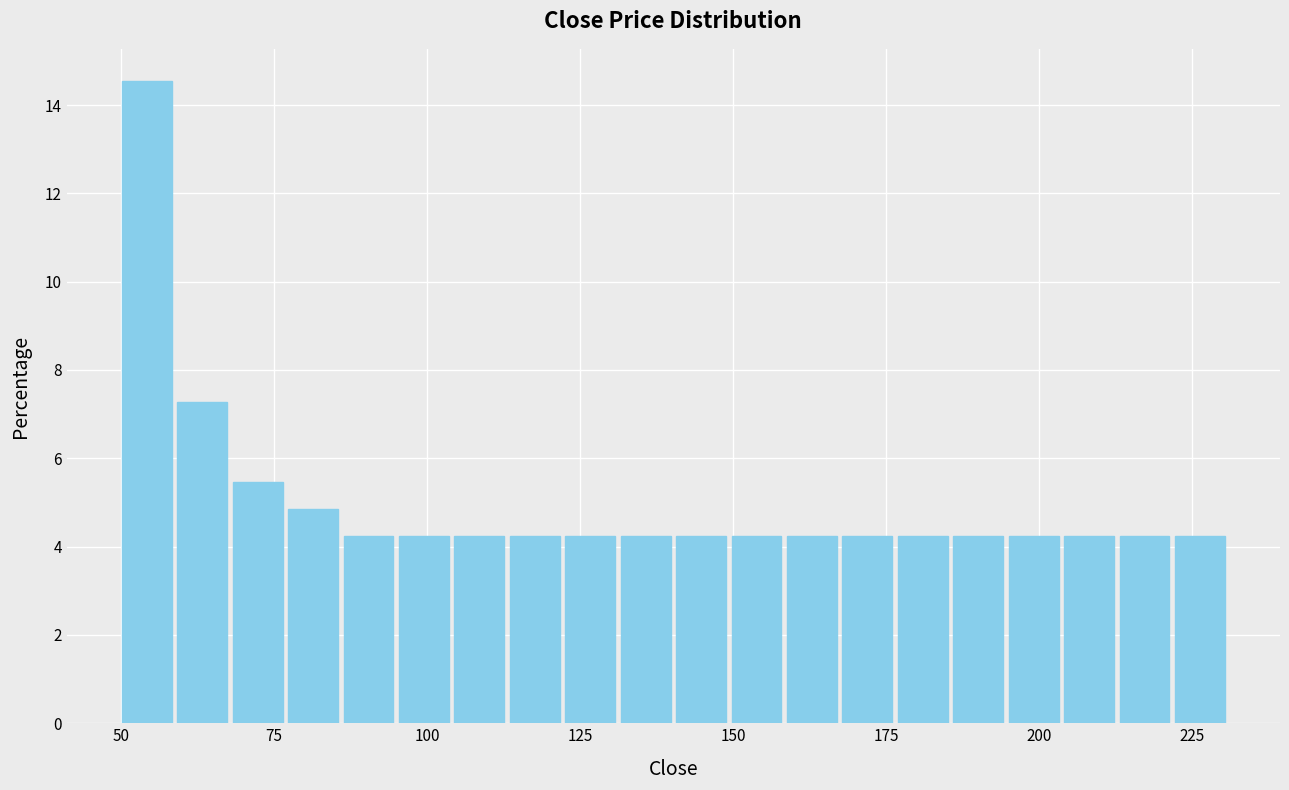

Read against the x-axis, roughly where is the centre of the tallest bar?

55